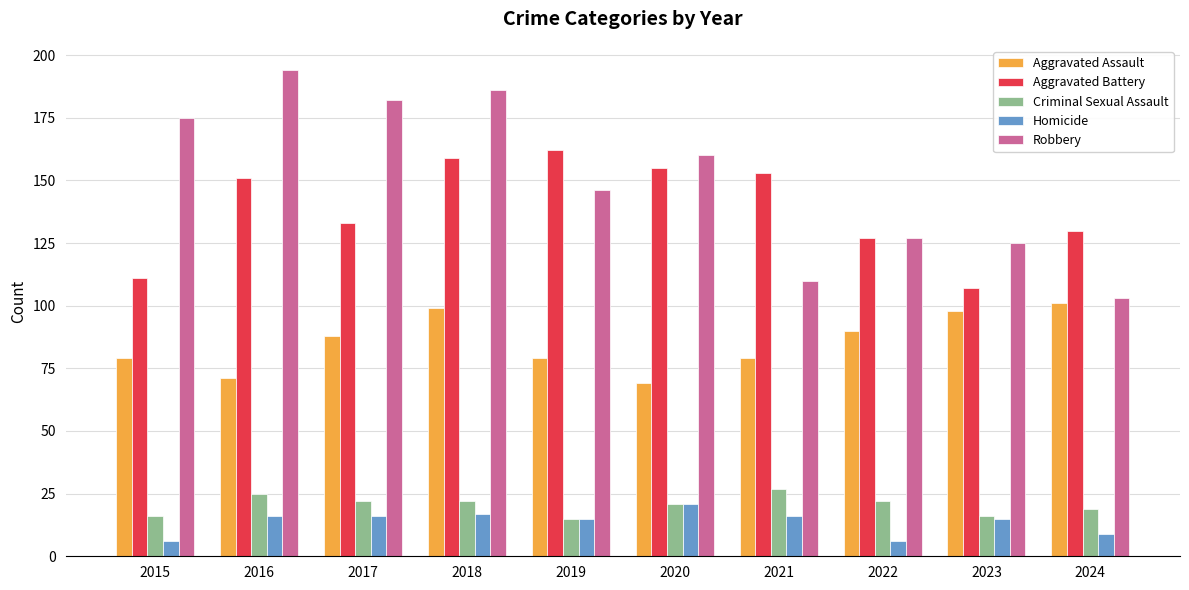

What is the greatest value displayed?

194